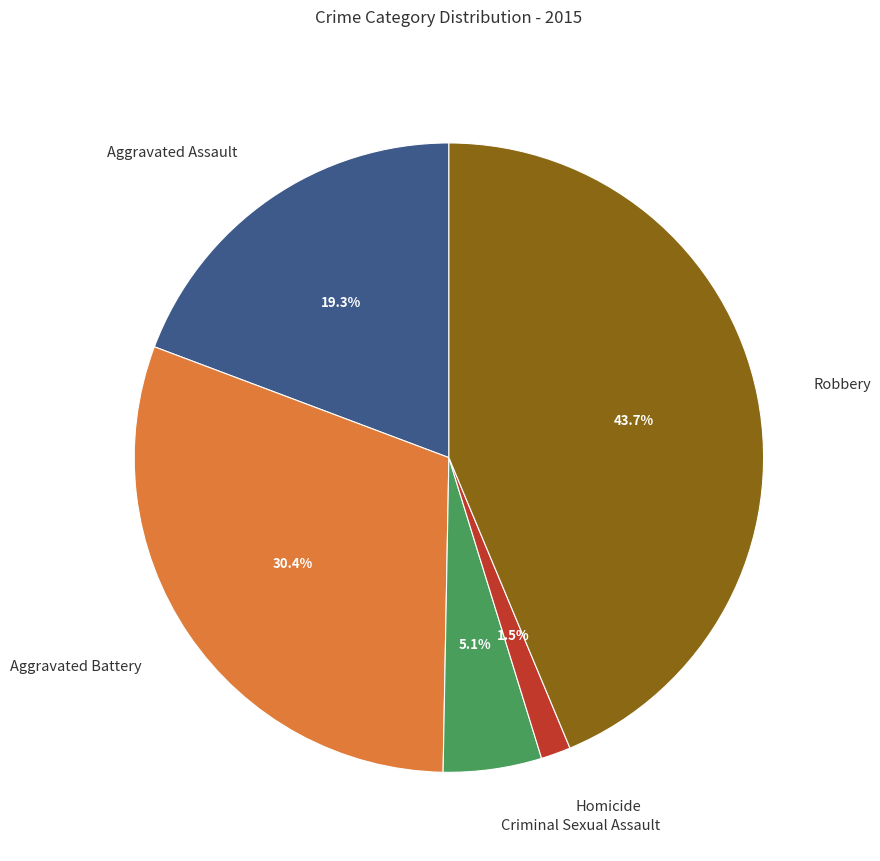

Is Robbery the majority of the pie?

No